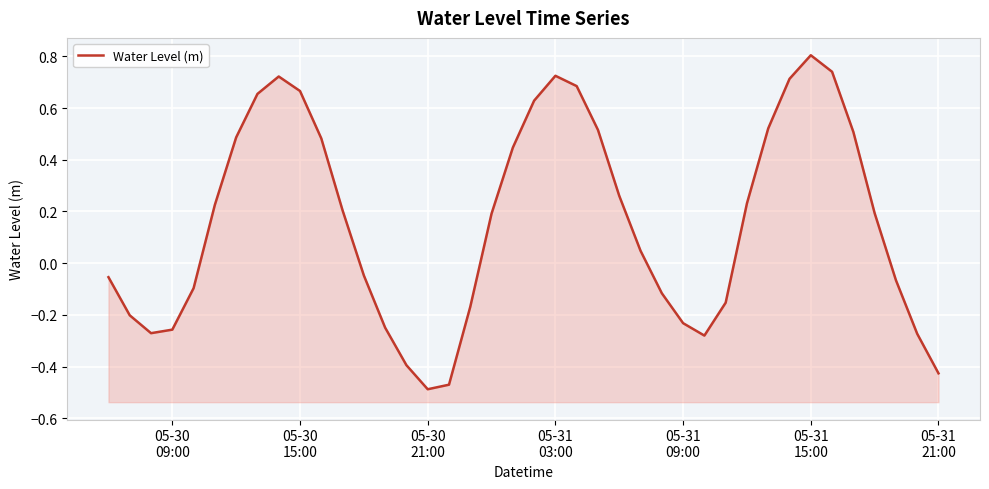

Reading left to right, list all the values displayed in this chart.

-0.1	-0.2	-0.3	-0.3	-0.1	0.2	0.5	0.7	0.7	0.7	0.5	0.2	-0.0	-0.2	-0.4	-0.5	-0.5	-0.2	0.2	0.4	0.6	0.7	0.7	0.5	0.3	0.0	-0.1	-0.2	-0.3	-0.2	0.2	0.5	0.7	0.8	0.7	0.5	0.2	-0.1	-0.3	-0.4